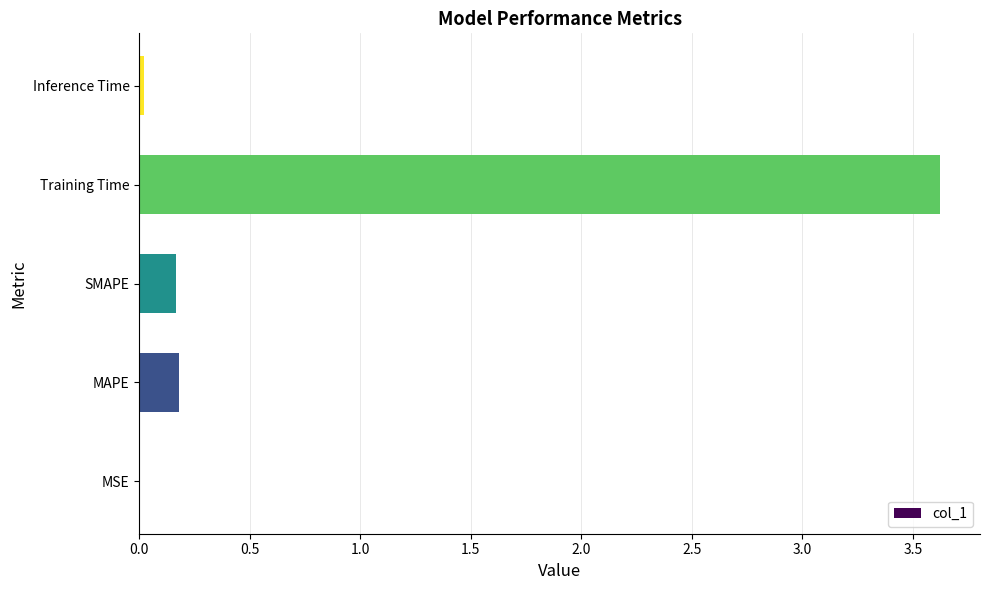

What is the sum of the values at Training Time and SMAPE?

3.8